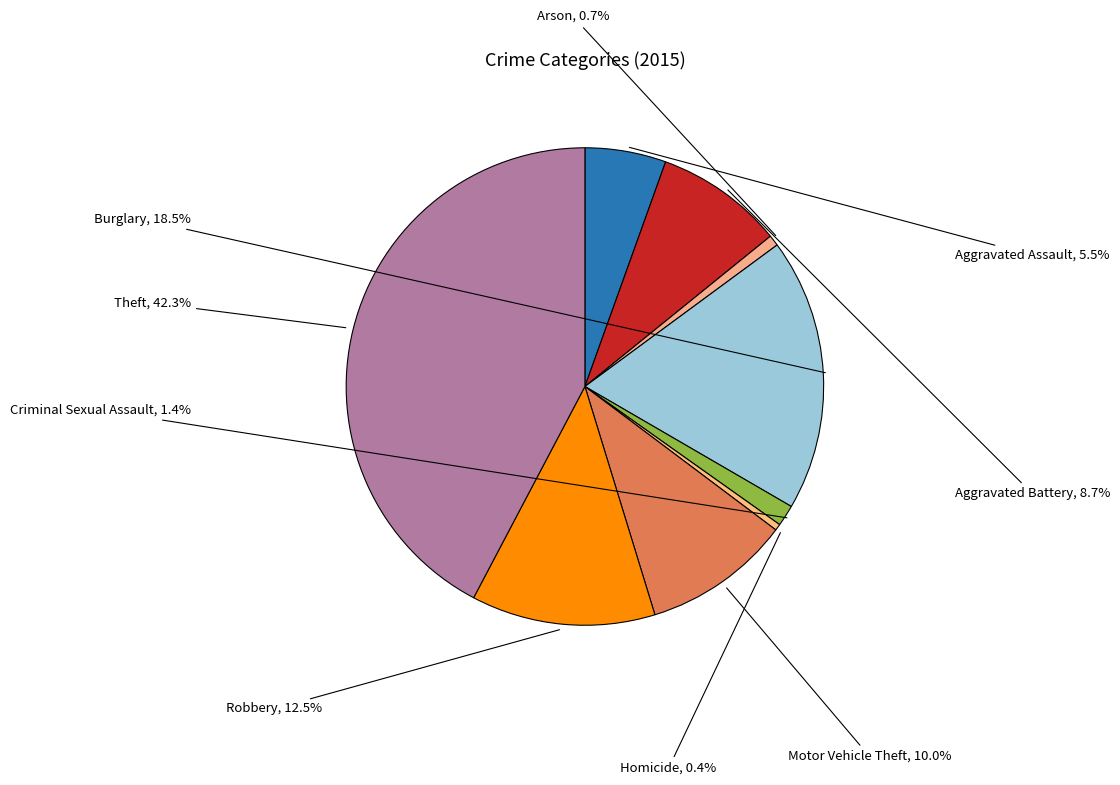

What percentage is the Motor Vehicle Theft slice, to the nearest percent?

10%